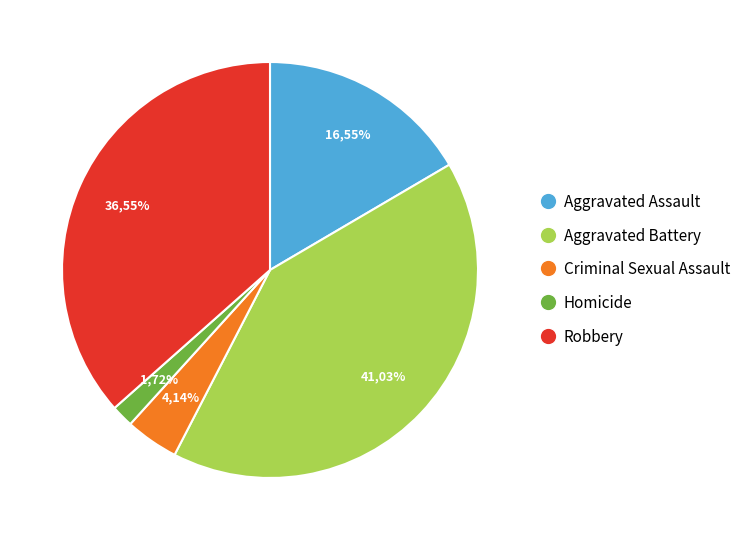

Which category has the biggest portion of the pie?

Aggravated Battery